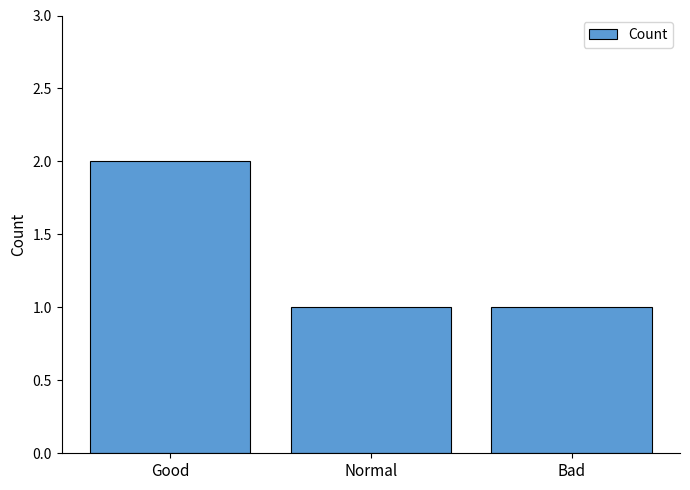

Count the values in the range 1 to 2.

3